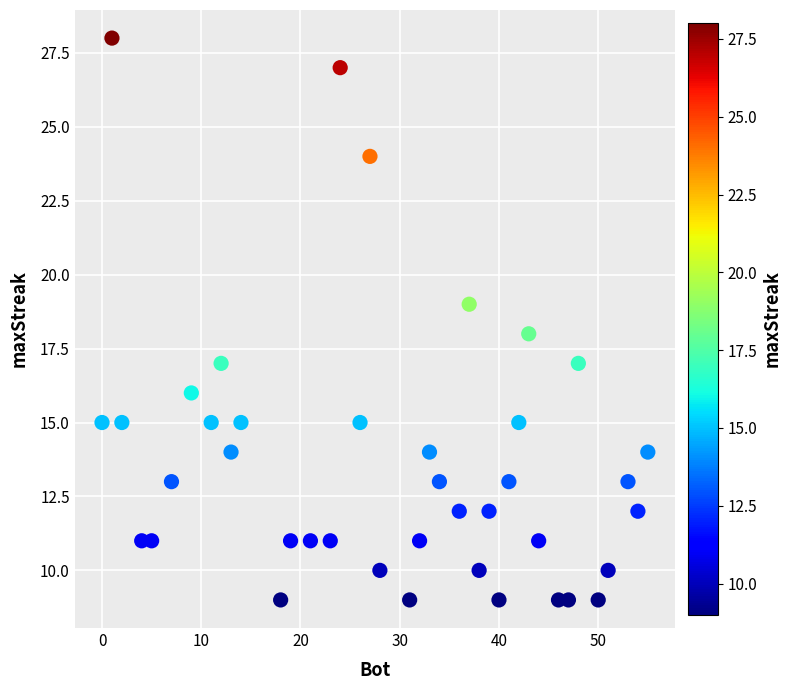

What is the range of X values (max minus min)?

55